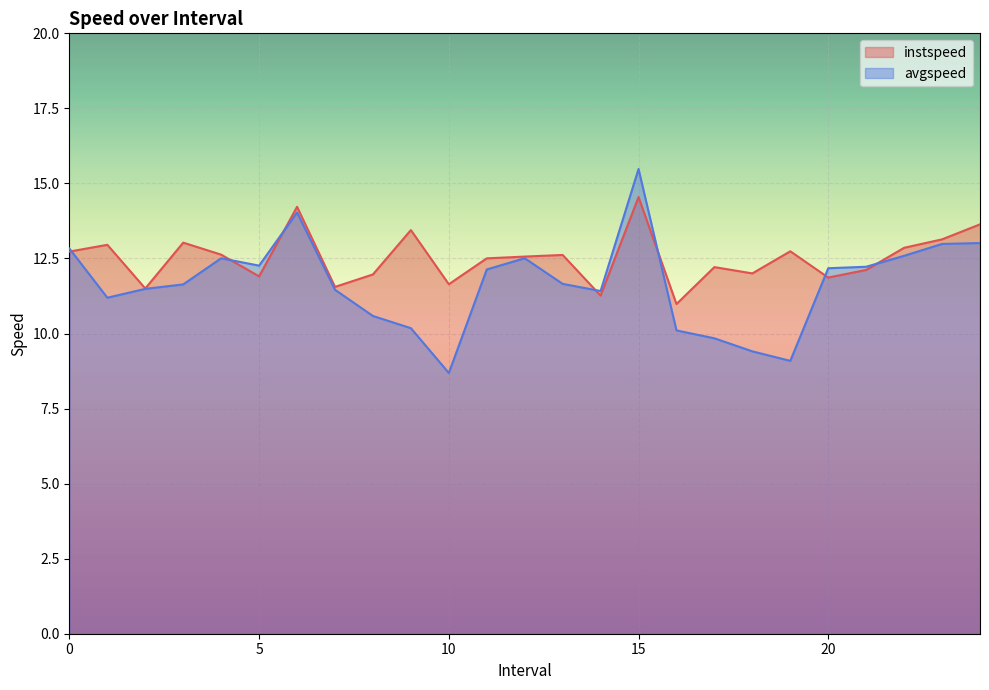

How many interior local valleys does the instspeed series have?

8